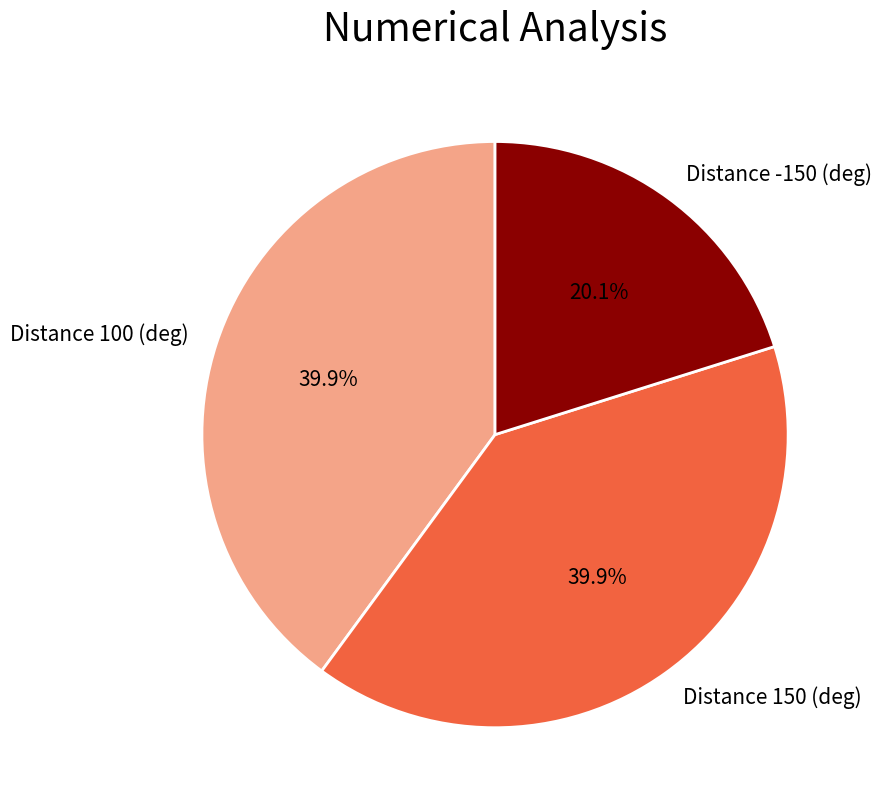

To the nearest percent, what is the combined percentage of Distance 100 (deg) and Distance 150 (deg)?

80%